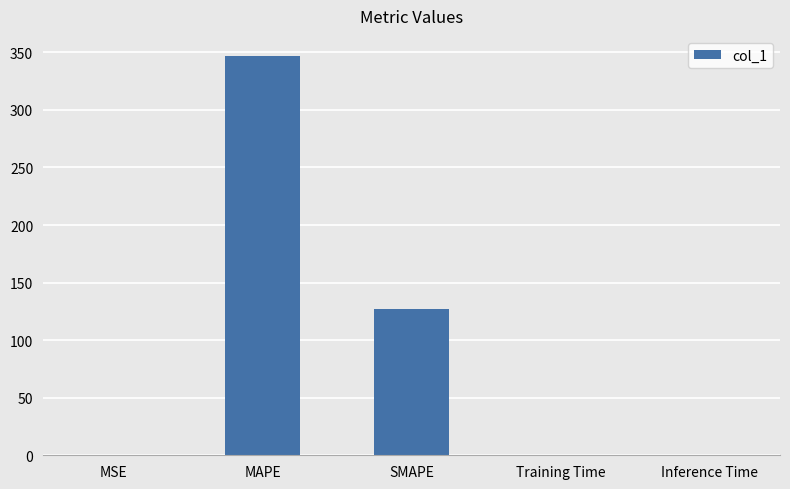

What is the maximum value shown in the chart?

346.9